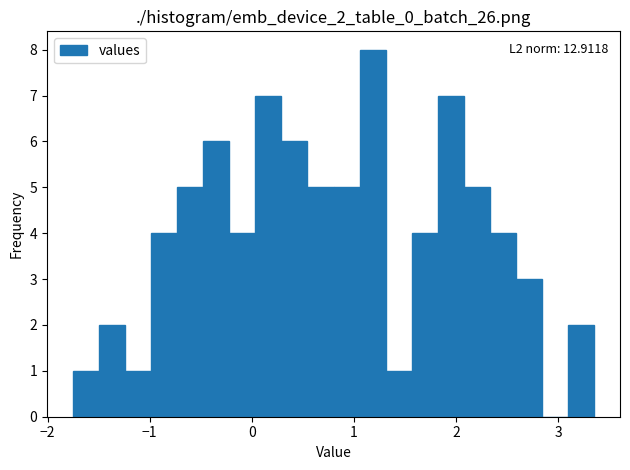

Around what value on the x-axis is the tallest bar? Give the approximate position of its centre, as read against the axis.

1.2